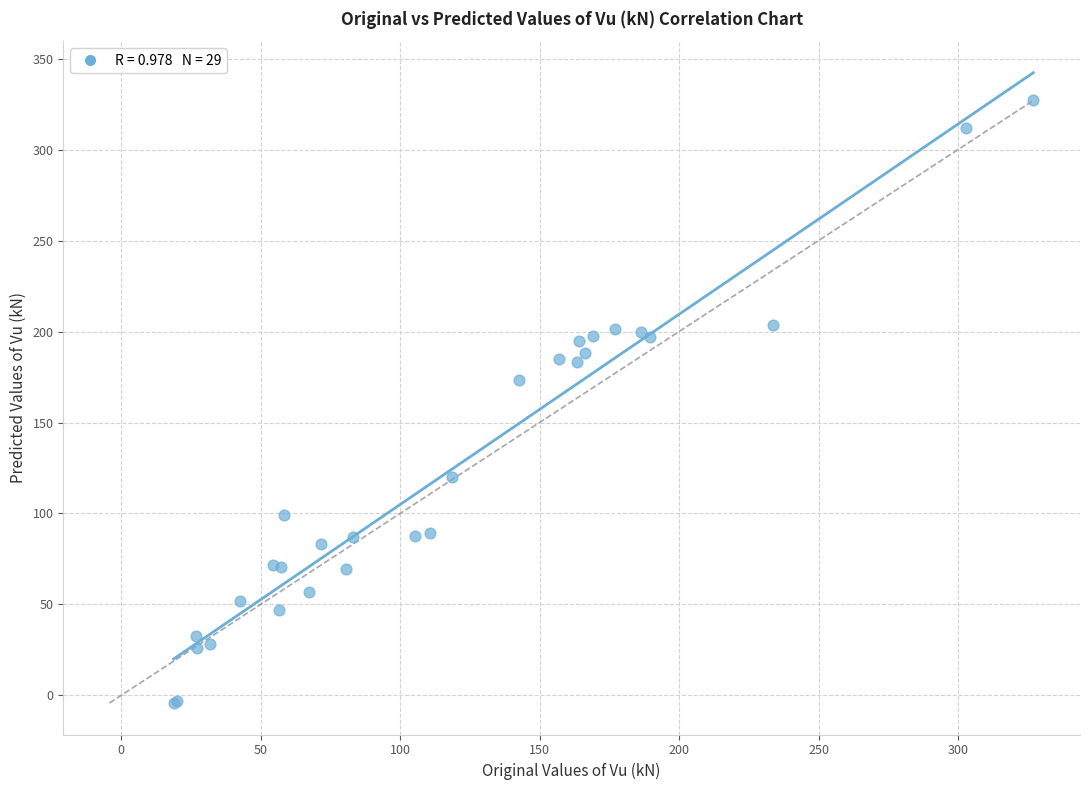

What Y value in the scatter plot is closest to 161?

173.2